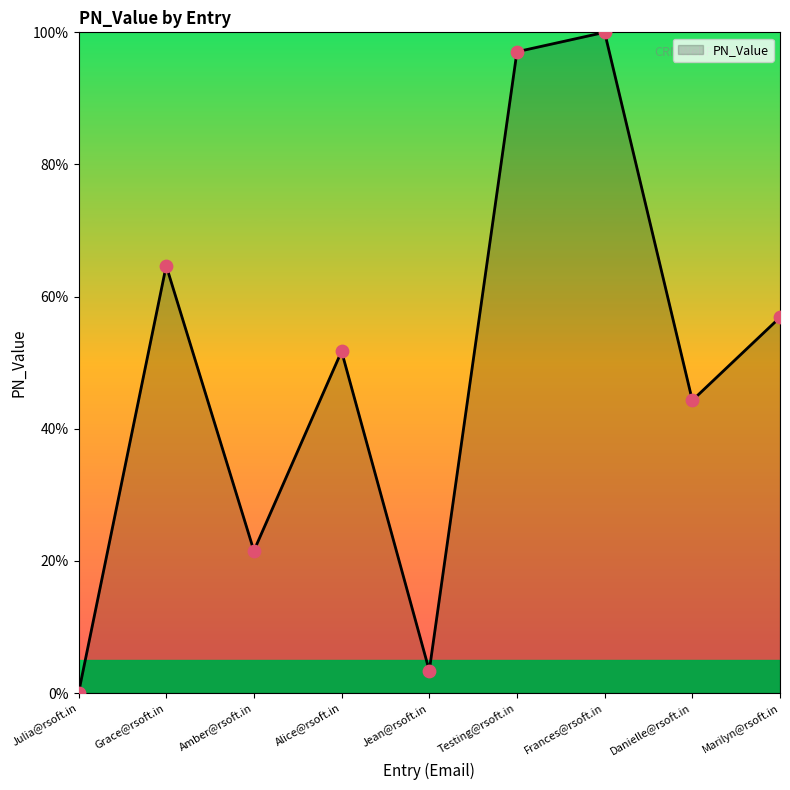

What is the change in value from Grace@rsoft.in to Frances@rsoft.in?

+35.3